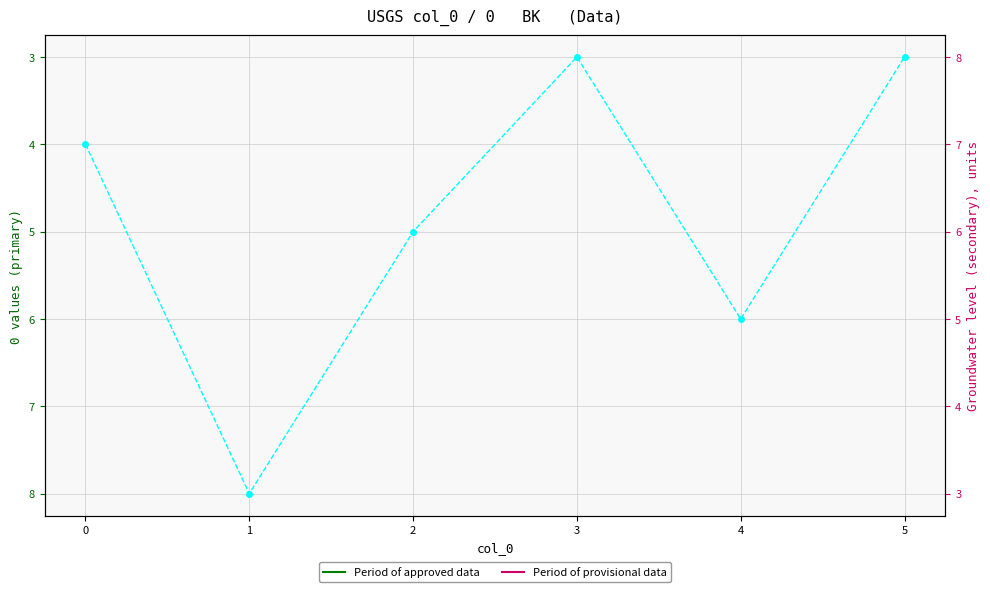

What is the value of the 2nd point from the left?

8